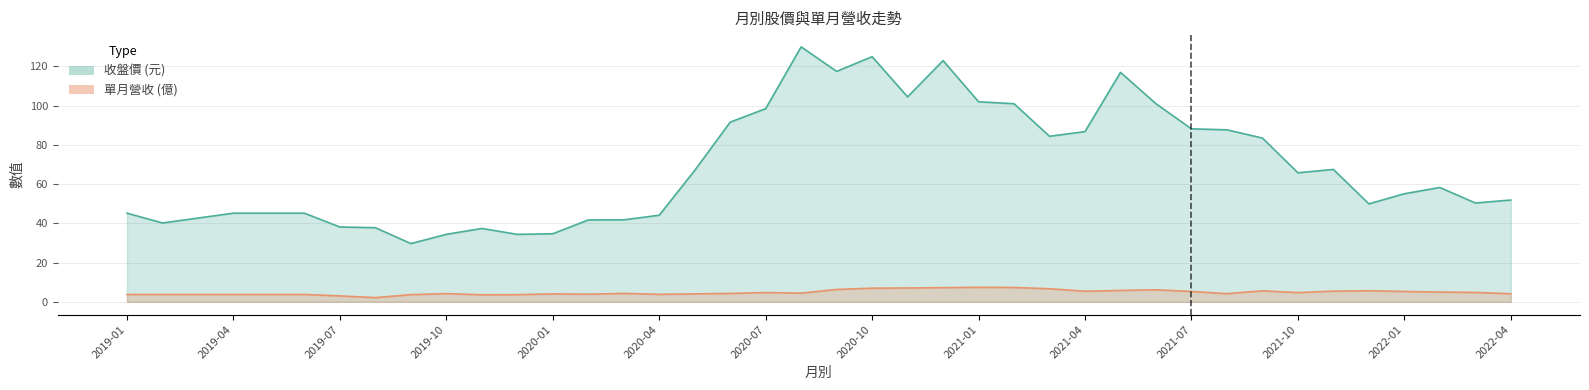

Is it true that 收盤價 equals 171.4 at 2020-10?

False